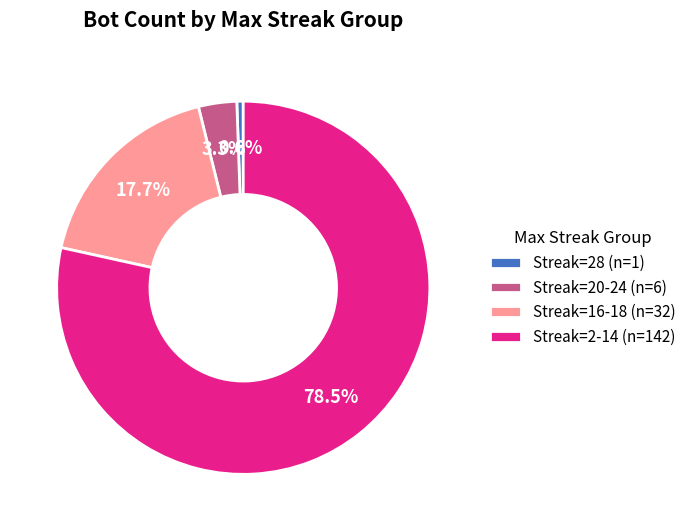

Combined, what portion of the pie is Streak=20-24 (n=6) and Streak=16-18 (n=32)?

21.0%